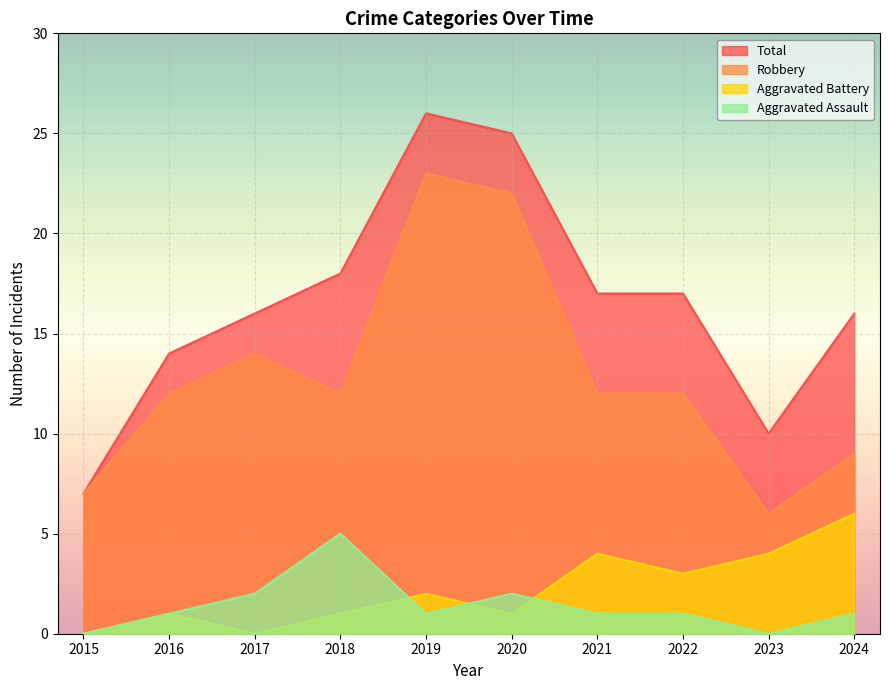

How many series are shown in this chart?

4